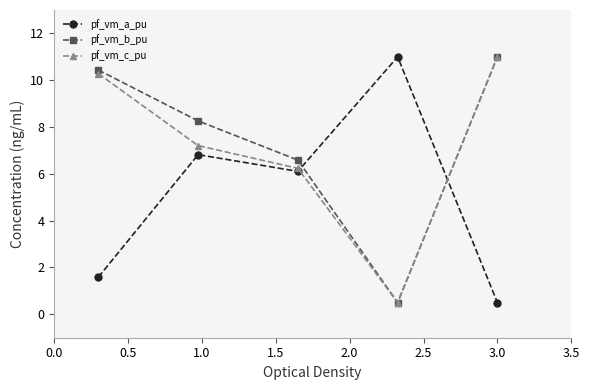

At how many categories does at least one series exceed 5?

5